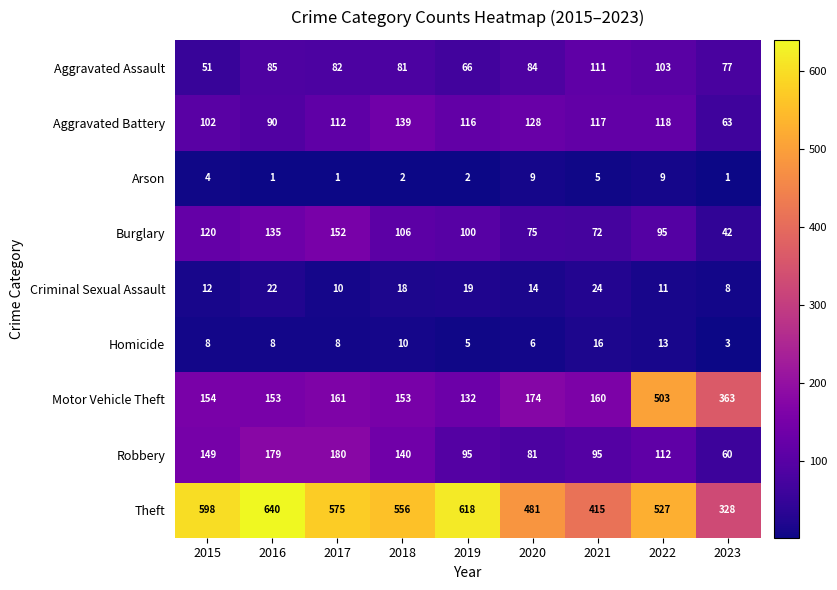

Which series has the largest range (max minus min)?

Motor Vehicle Theft